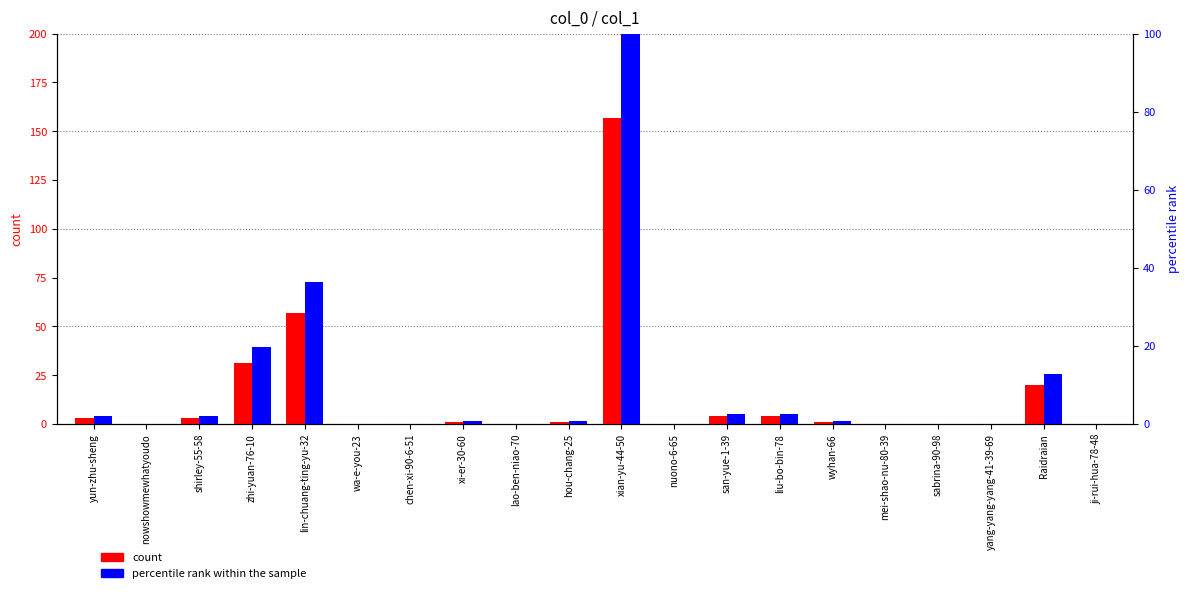

At which category does the chart reach its minimum across all series?

nowshowmewhatyoudo